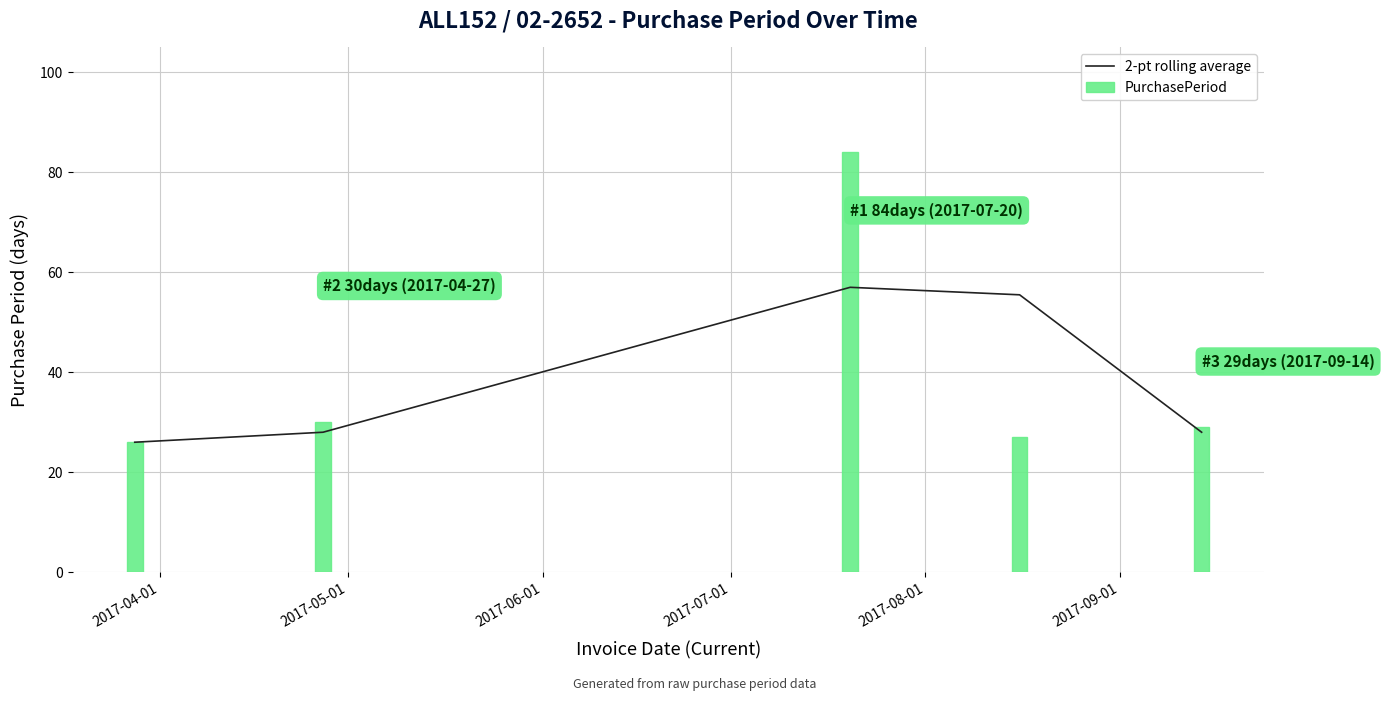

What is the difference between the maximum and second lowest values in the PurchasePeriod series?

57